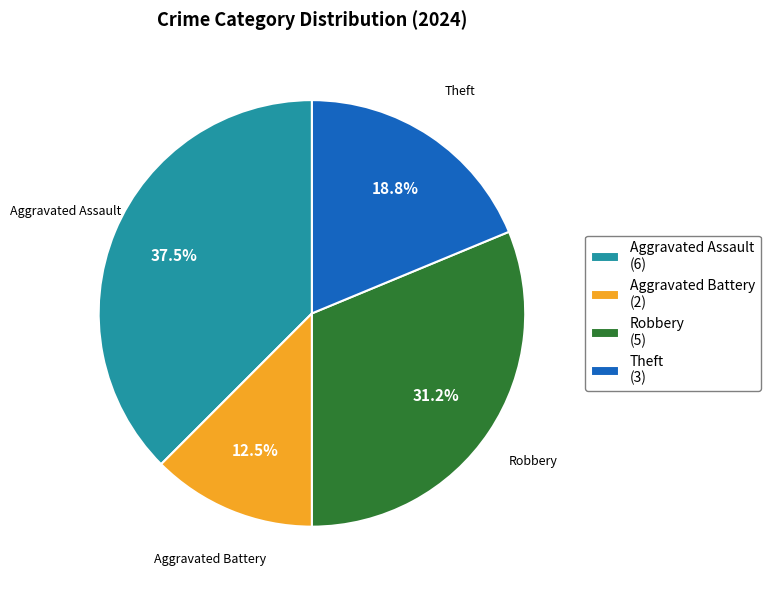

What portion of the pie excludes Aggravated Assault?

62.5%